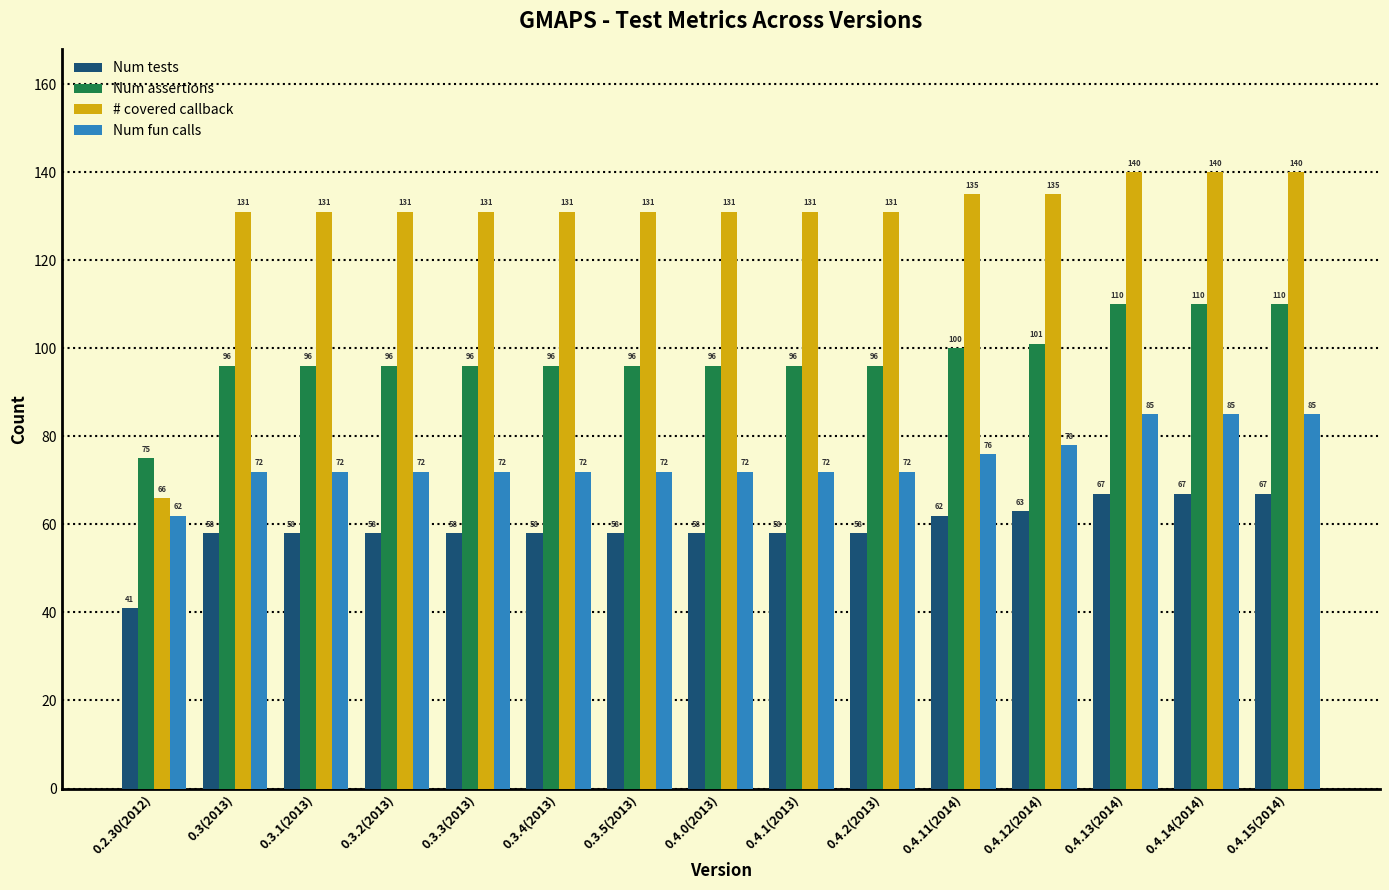

What value does the Num assertions series have at 0.3.5(2013), to the nearest 10?

100